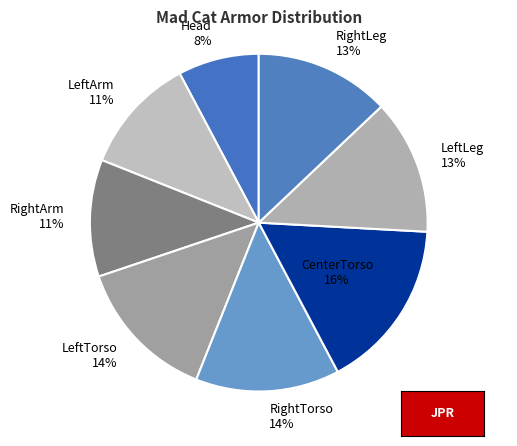

Between RightTorso and CenterTorso, which is larger?

CenterTorso